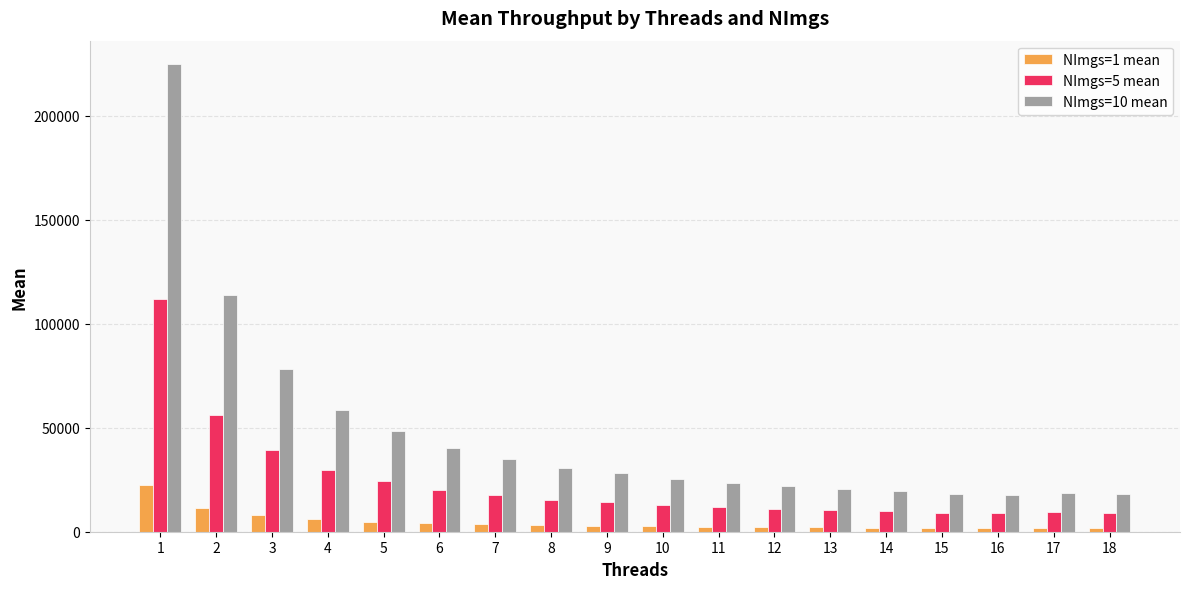

What is the minimum value for NImgs=5 mean?

8930.0